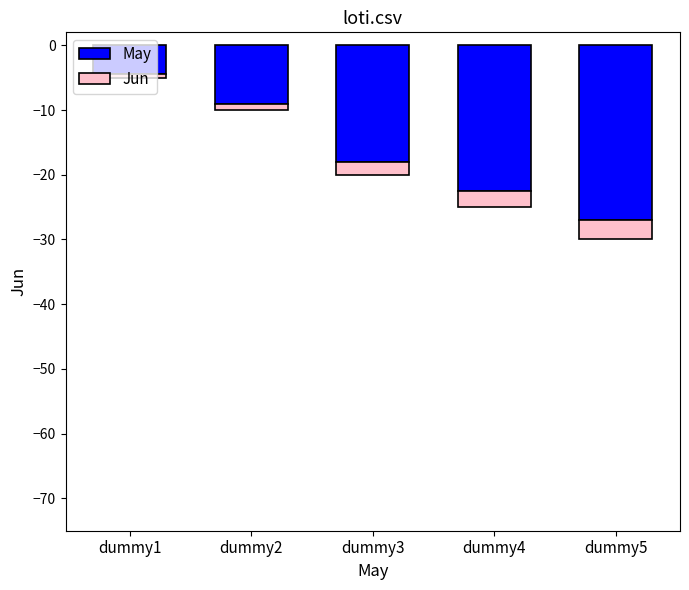

What is the greatest value displayed?

-0.5